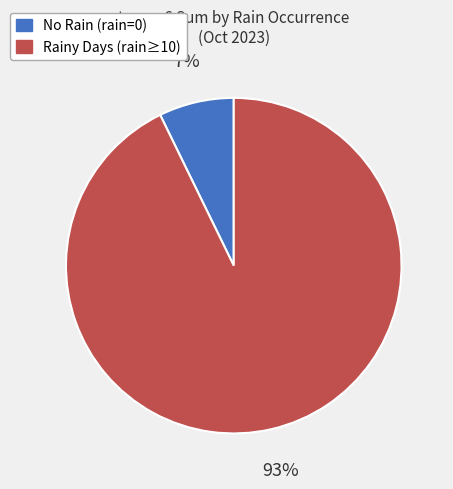

To the nearest percent, what is the difference between the largest and smallest slice percentages?

86%